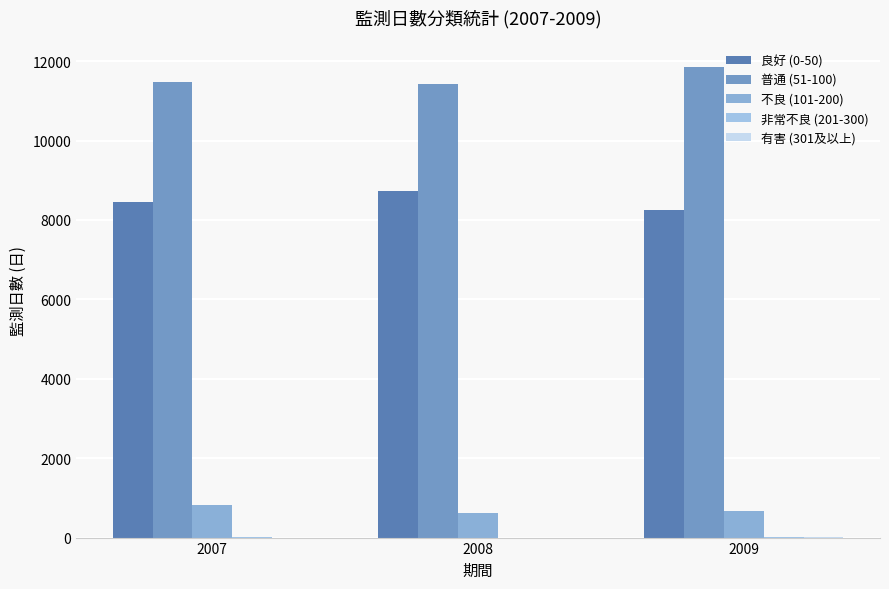

Is the value of 有害 (301及以上) at 2008 greater than the value of 不良 (101-200) at 2007?

No